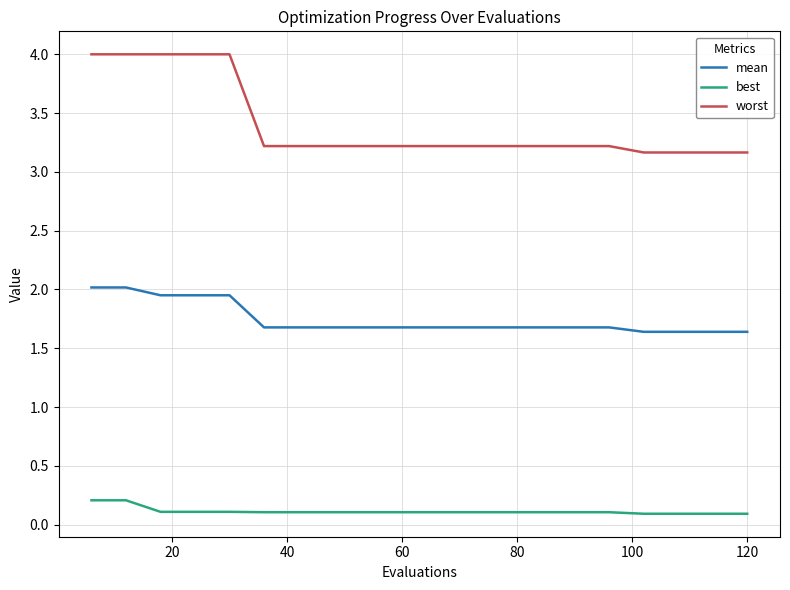

True or false: best and worst intersect in this chart.

False